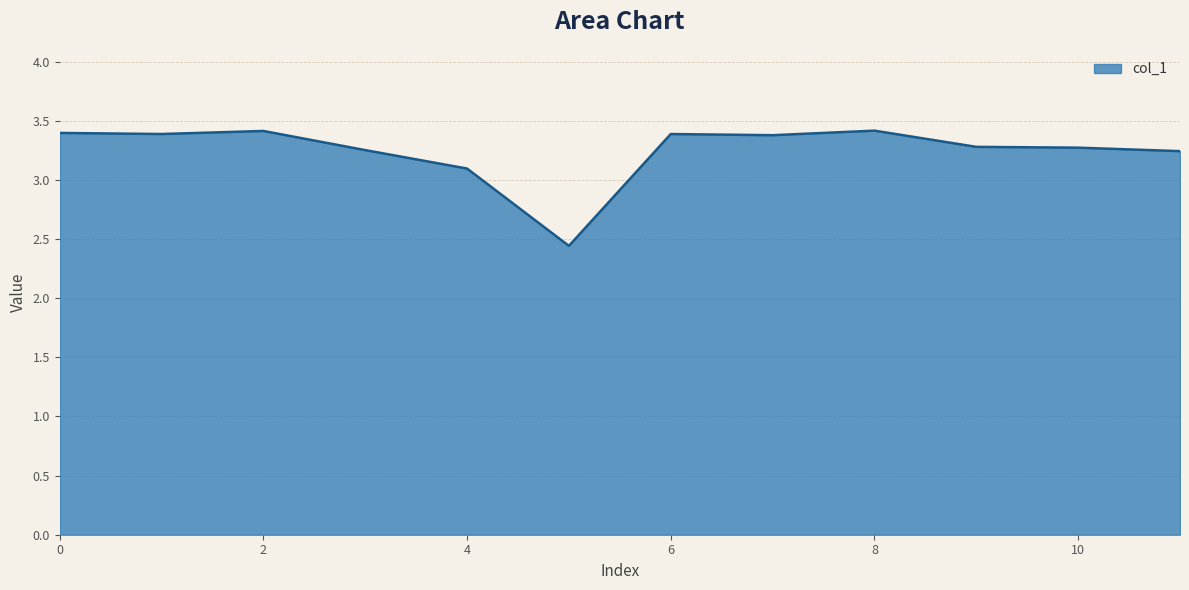

What is the maximum value shown in the chart?

3.4